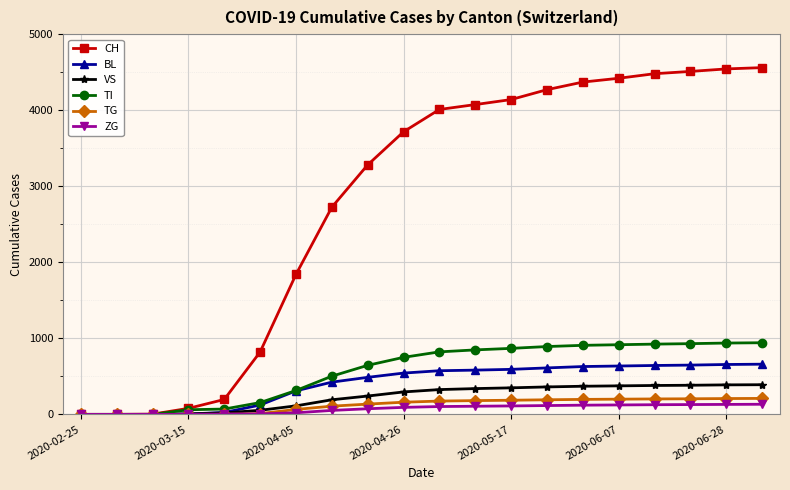

What is the greatest value displayed?

4560